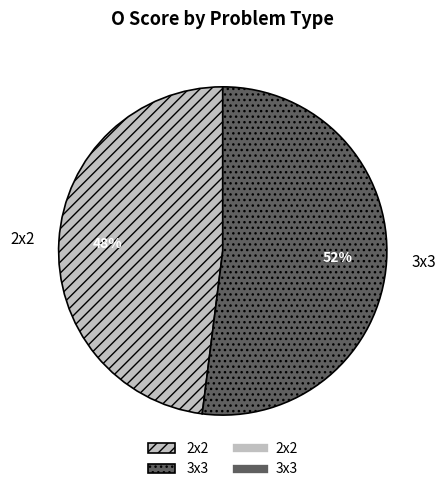

Do 2x2 and 3x3 together represent more than half of the pie?

Yes